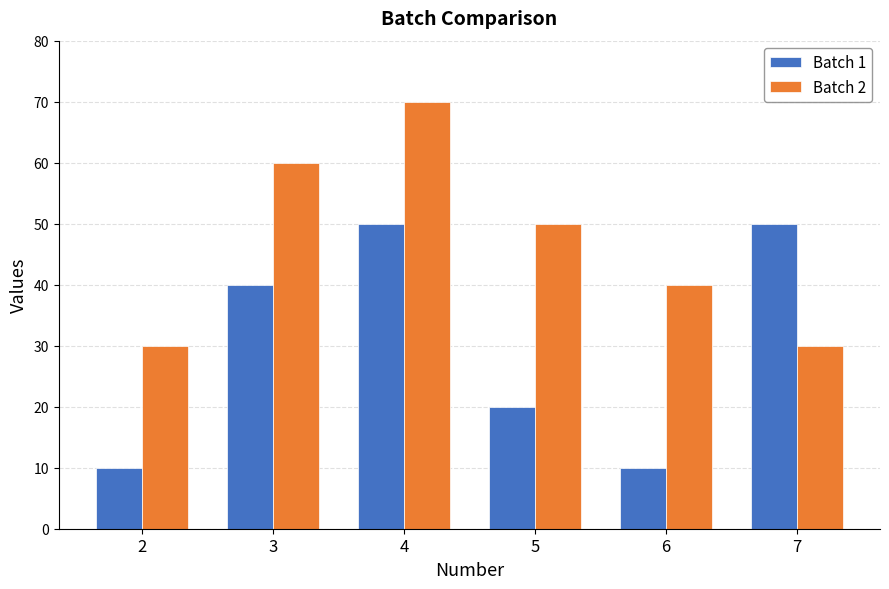

What is the sum of all Batch 1 values?

180